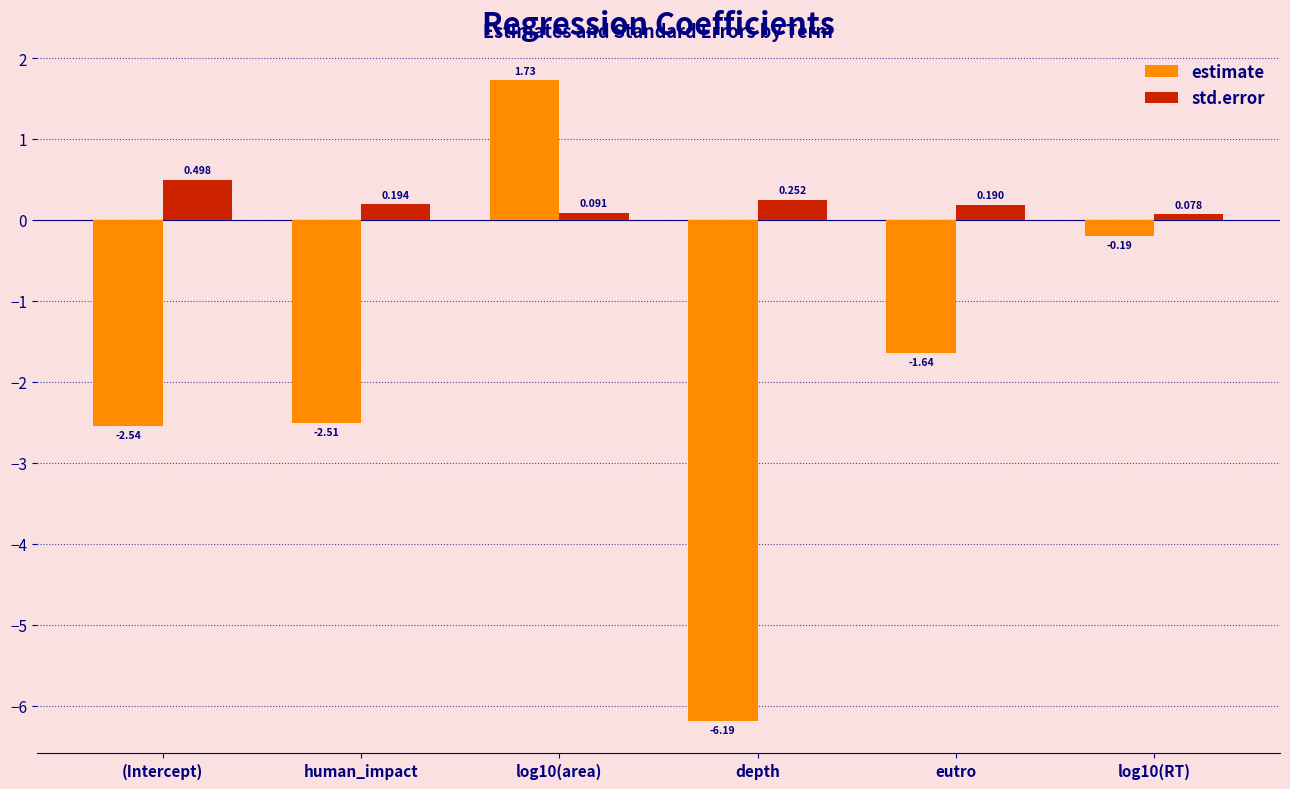

Which series changed the most between depth and eutro?

estimate